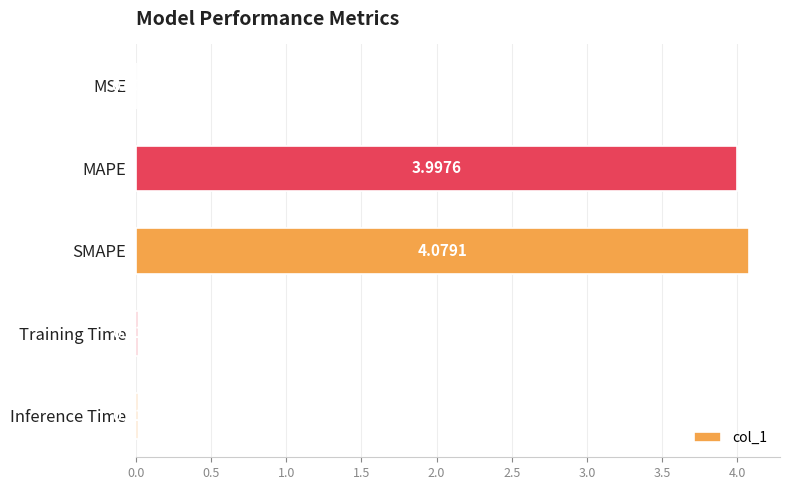

What is the sum of all values?

8.1